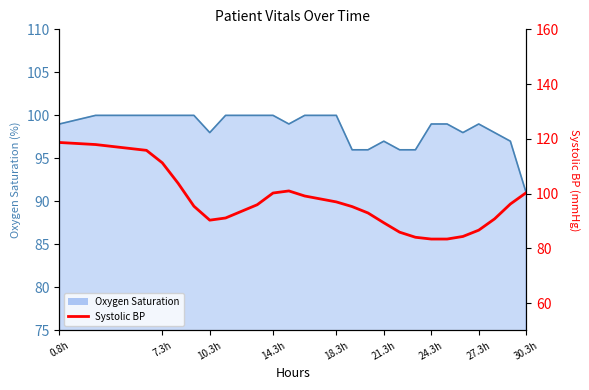

How many data points are above 95?

14